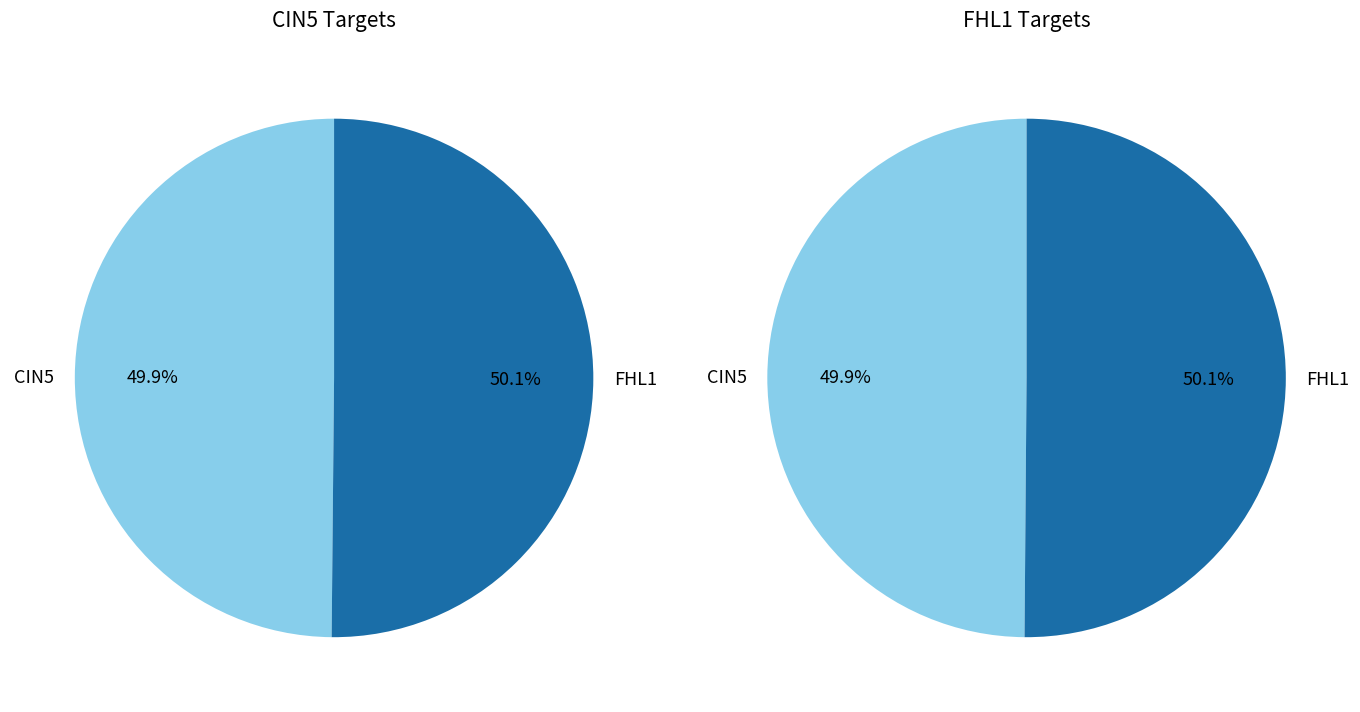

What percentage is NOT represented by 2?

50.1%